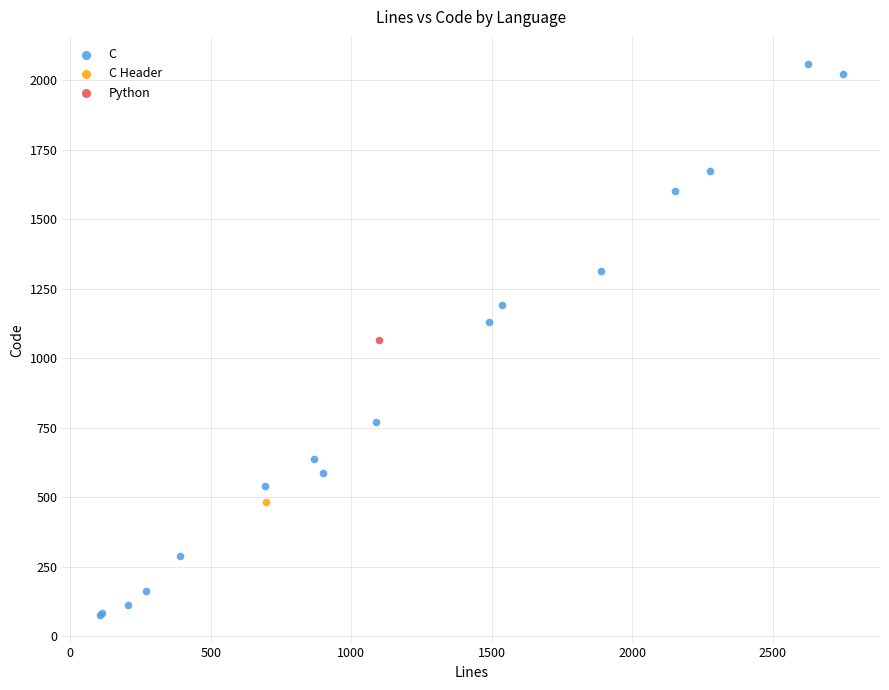

What are all the series names shown in the legend?

C, C Header, Python